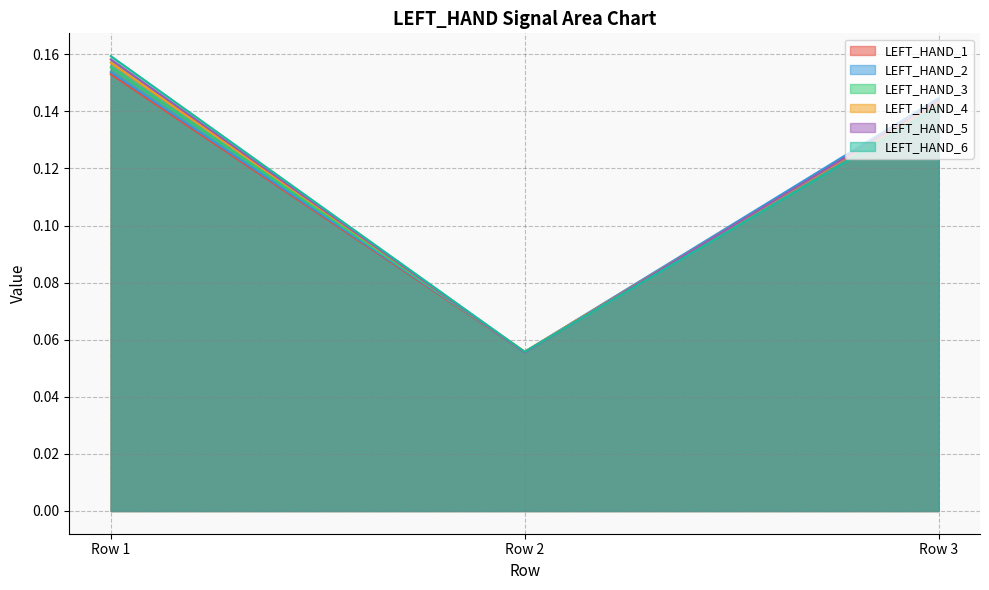

Reading right to left, what are all the values shown in this chart?

LEFT_HAND_1: 0.1	0.1	0.2
LEFT_HAND_2: 0.1	0.1	0.2
LEFT_HAND_3: 0.1	0.1	0.2
LEFT_HAND_4: 0.1	0.1	0.2
LEFT_HAND_5: 0.1	0.1	0.2
LEFT_HAND_6: 0.1	0.1	0.2